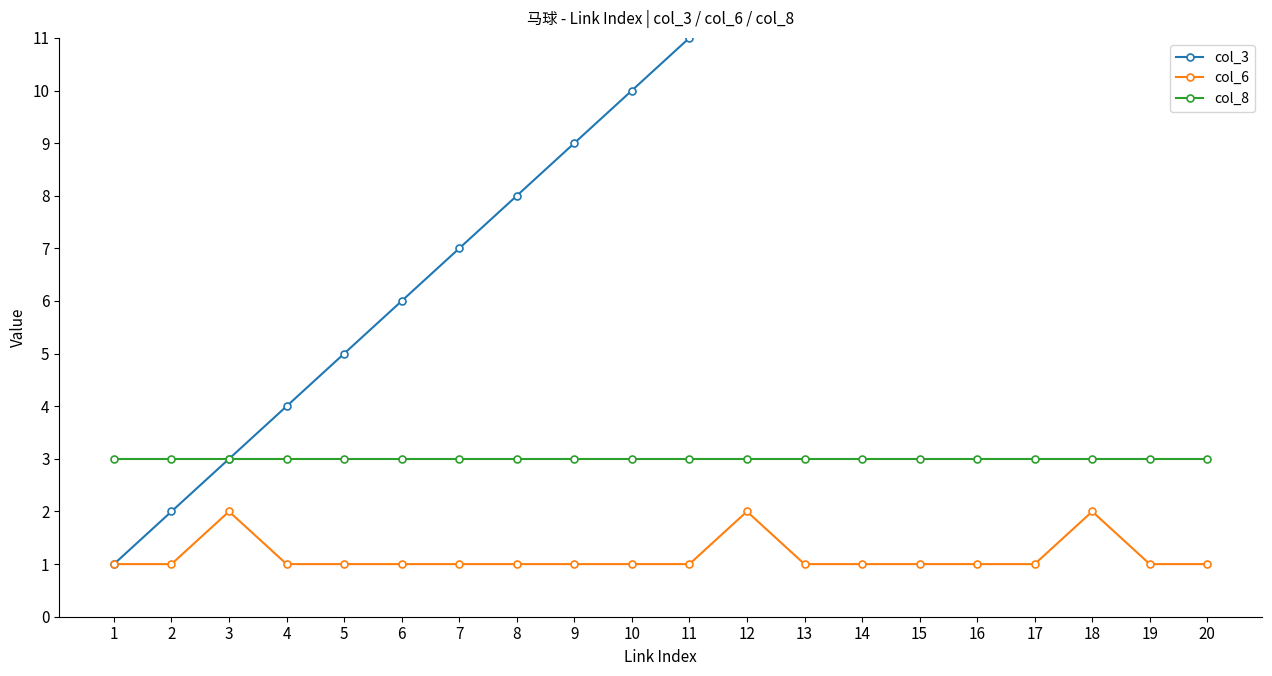

The value of col_8 at 20 is 5. True or false?

False